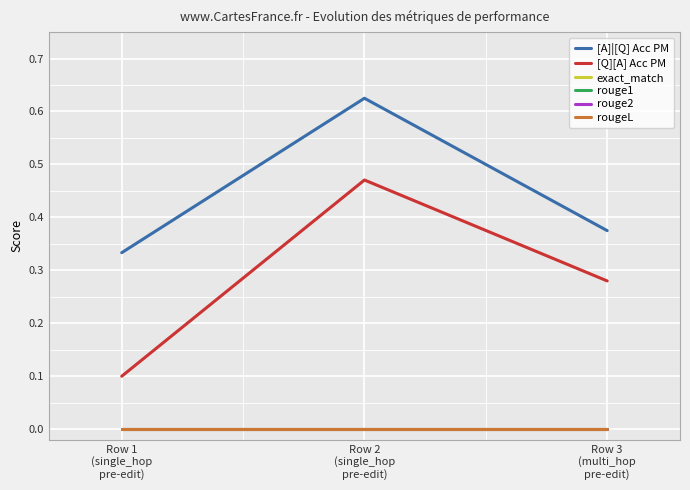

Does the chart have visible grid lines?

Yes